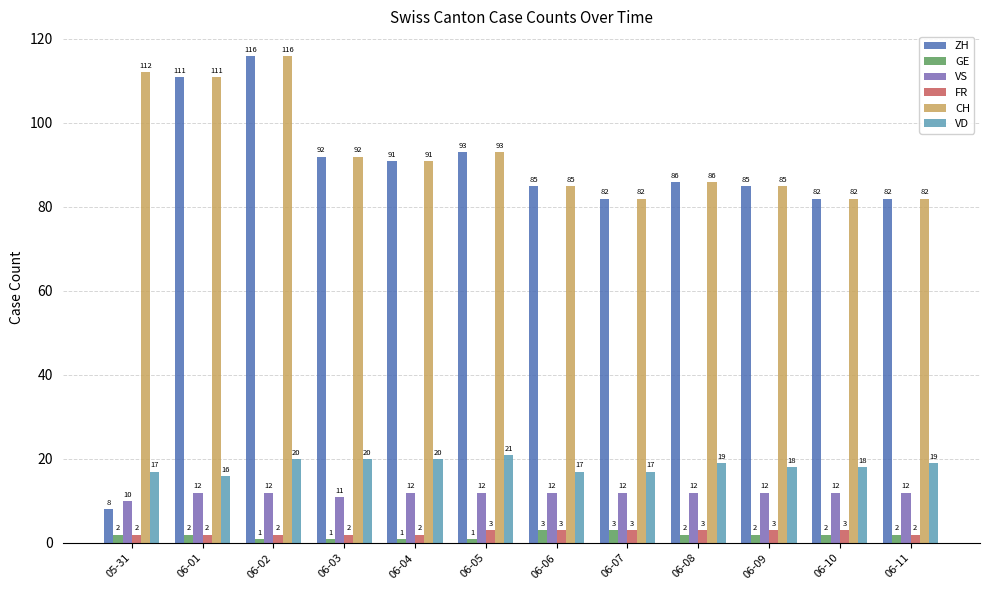

Which category has the highest value across all series?

06-02